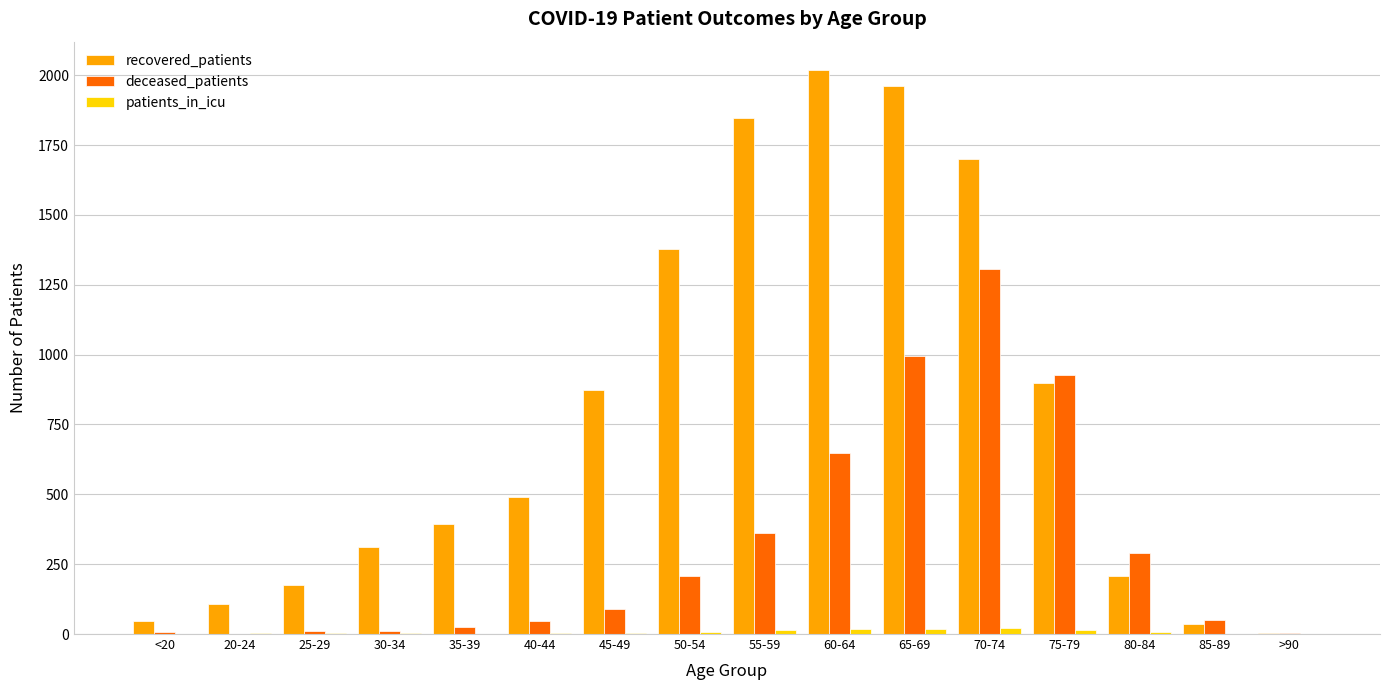

How many distinct data groups are displayed?

3